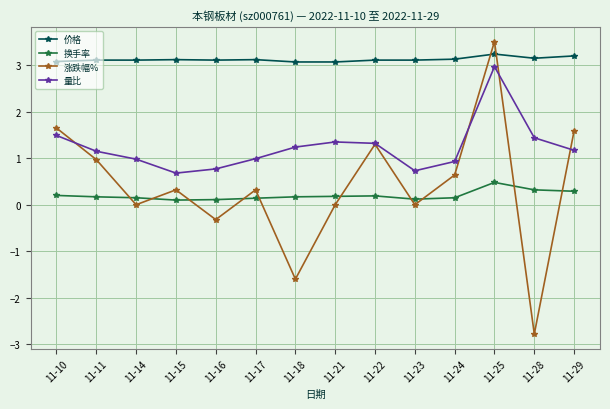

What is the sum of all 涨跌幅% values?

5.6